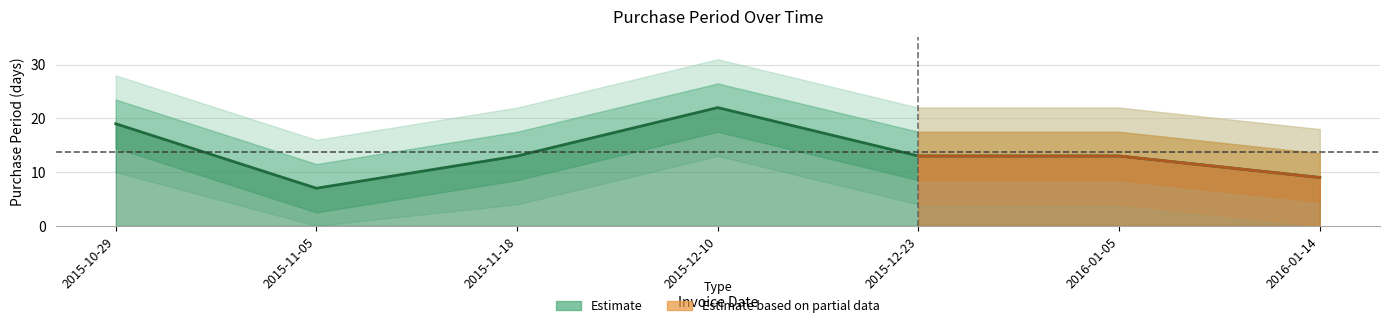

Where is the data nearest to the value 14?

2015-11-18